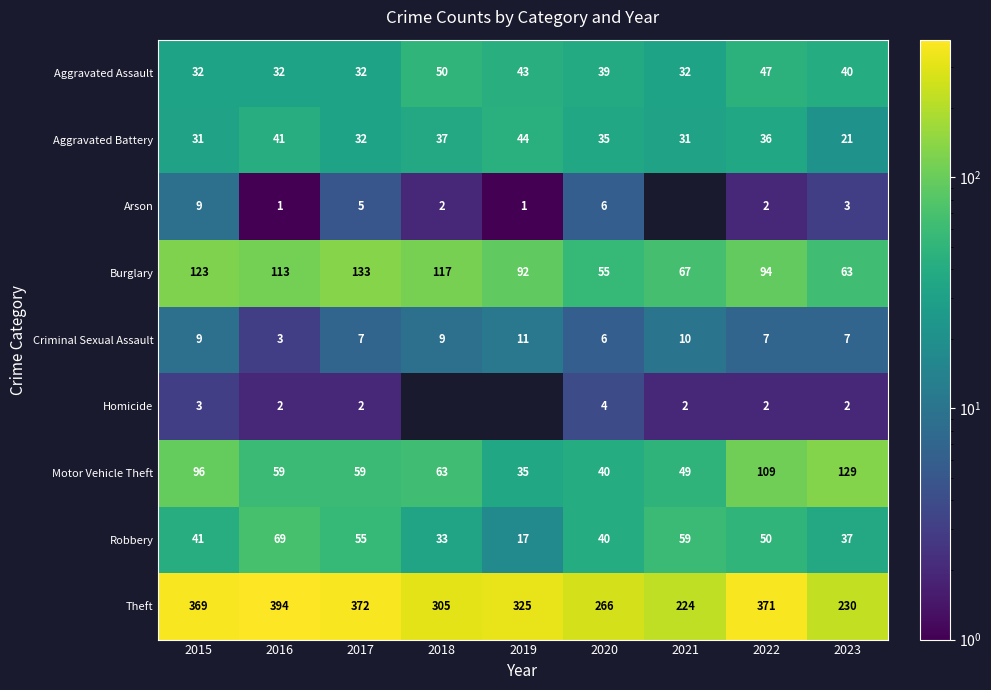

Which category has the lowest value in the Theft series?

2021